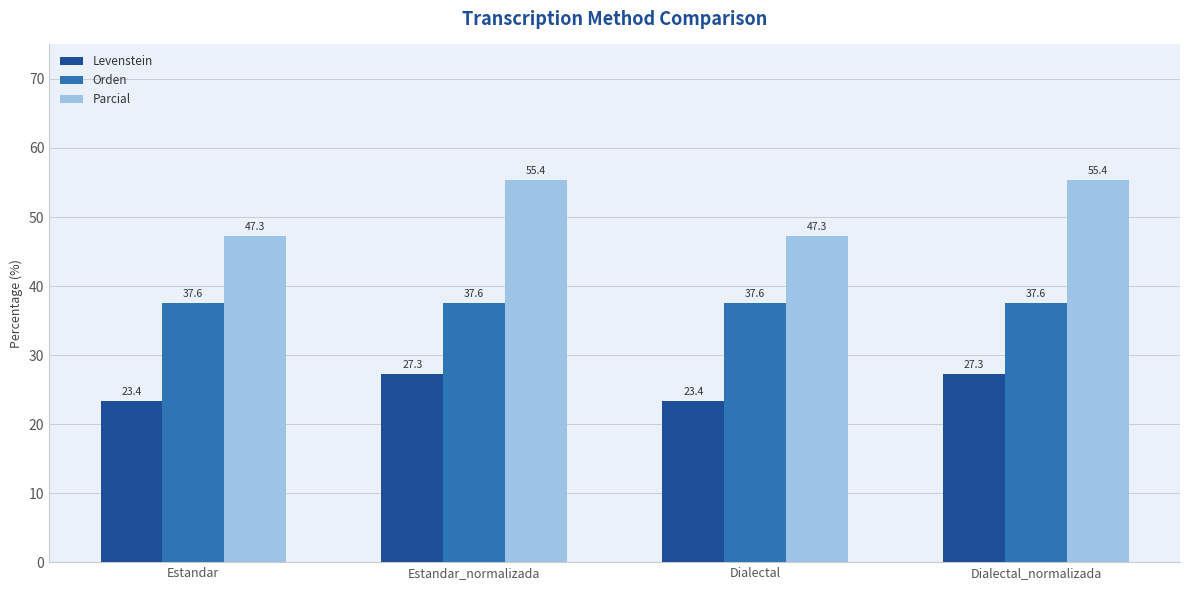

How many bars are there in total?

12